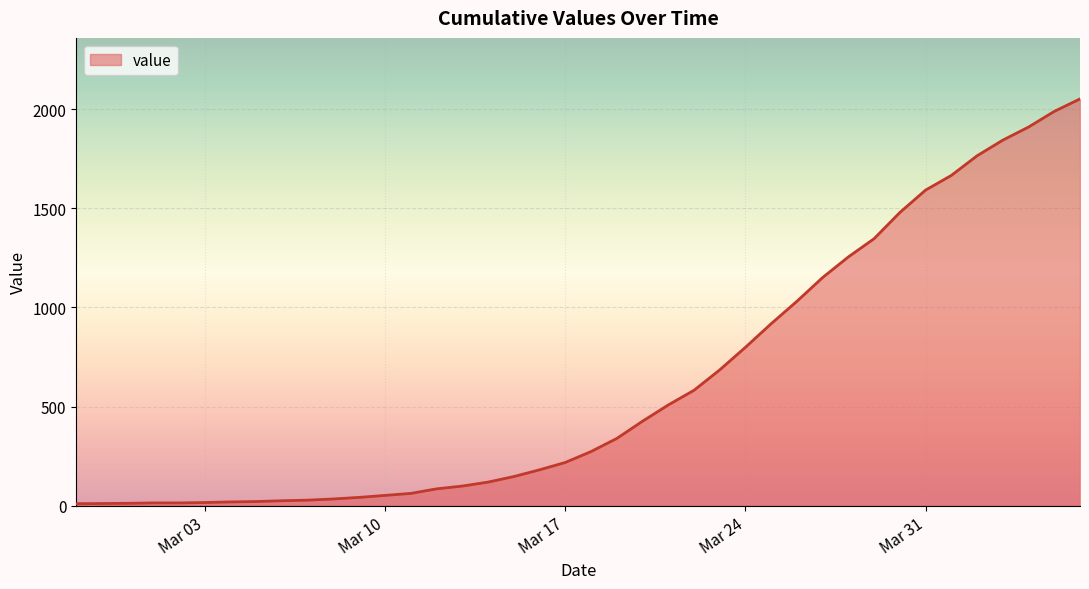

What is the maximum value shown in the chart?

2052